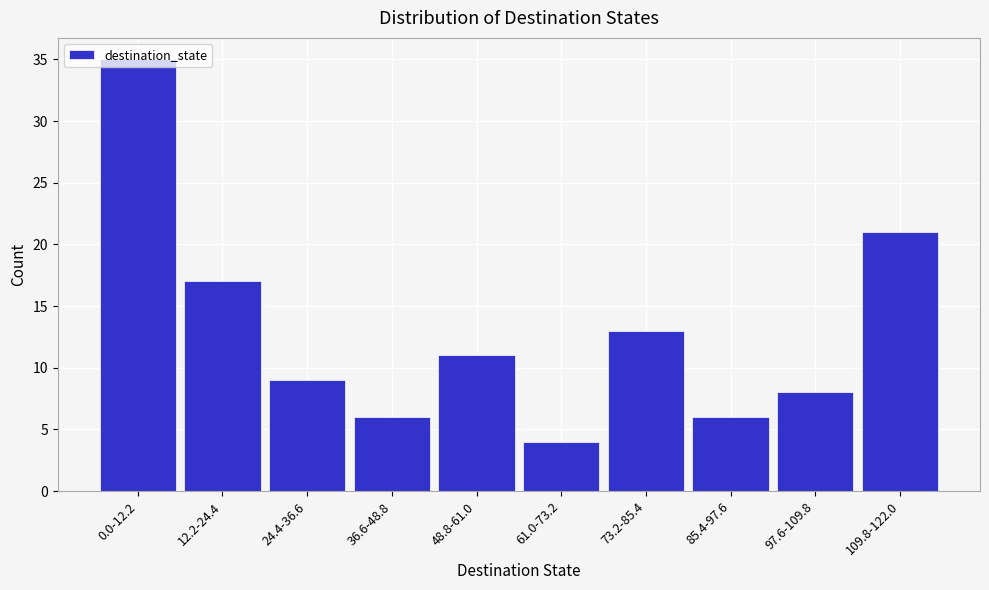

What position from the right is 0.0-12.2?

10